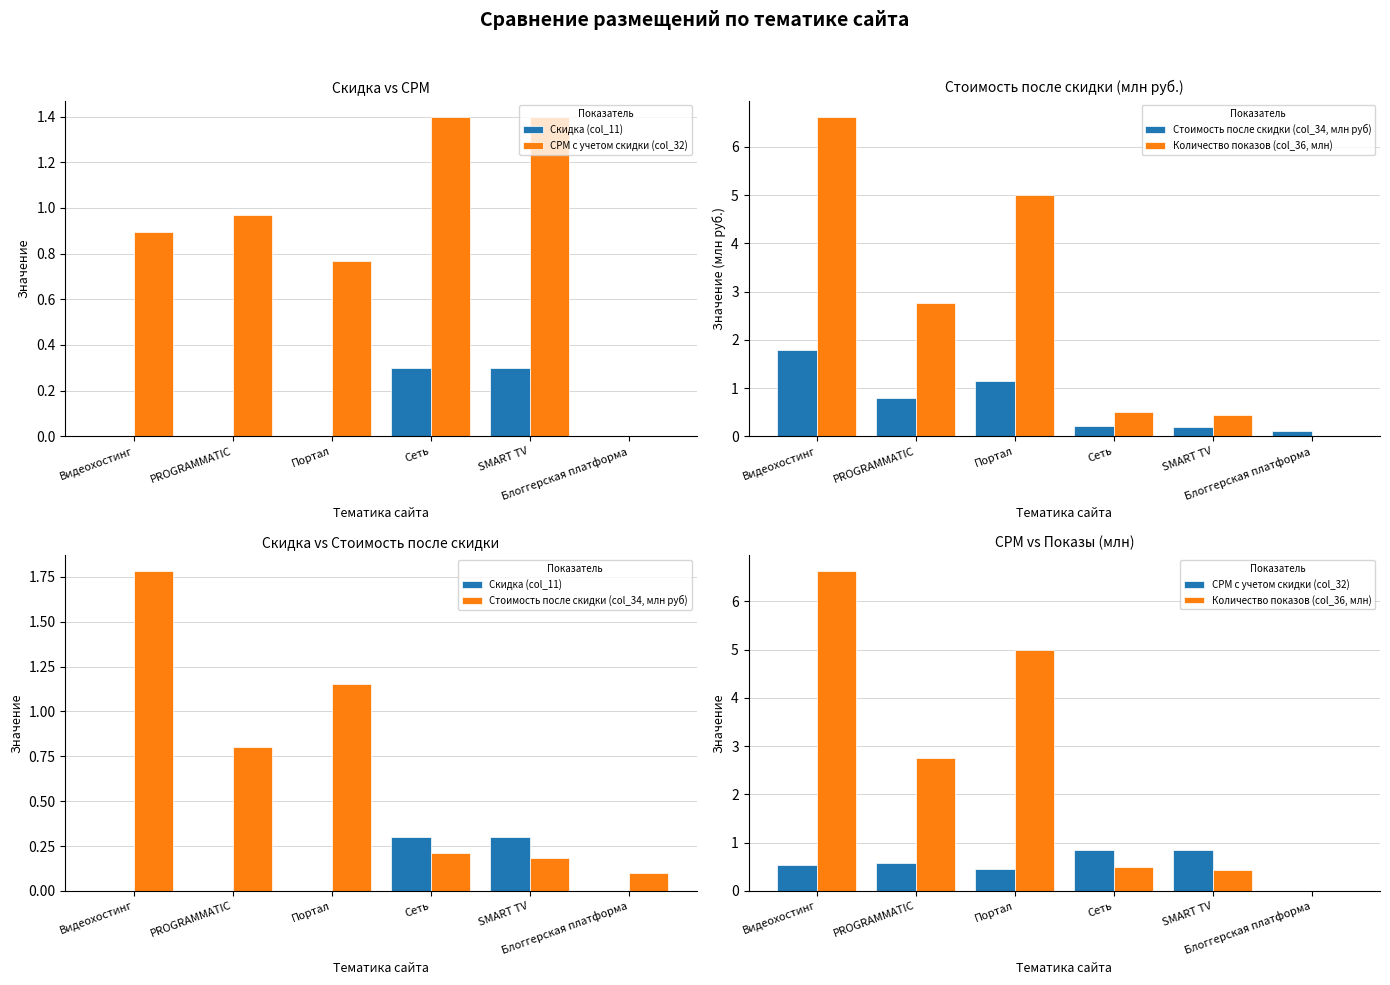

What are all the series names shown in the legend?

Скидка (col_11), CPM с учетом скидки (col_32), Стоимость после скидки (col_34, млн руб), Количество показов (col_36, млн)